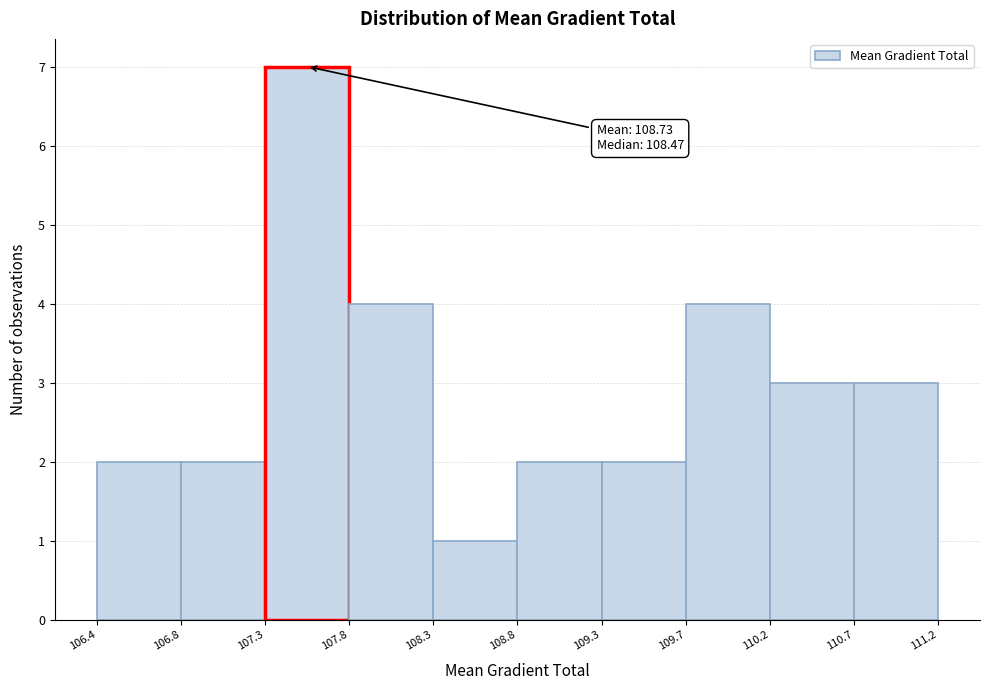

Over which range of the x-axis is the bar tallest?

107.3 to 107.8